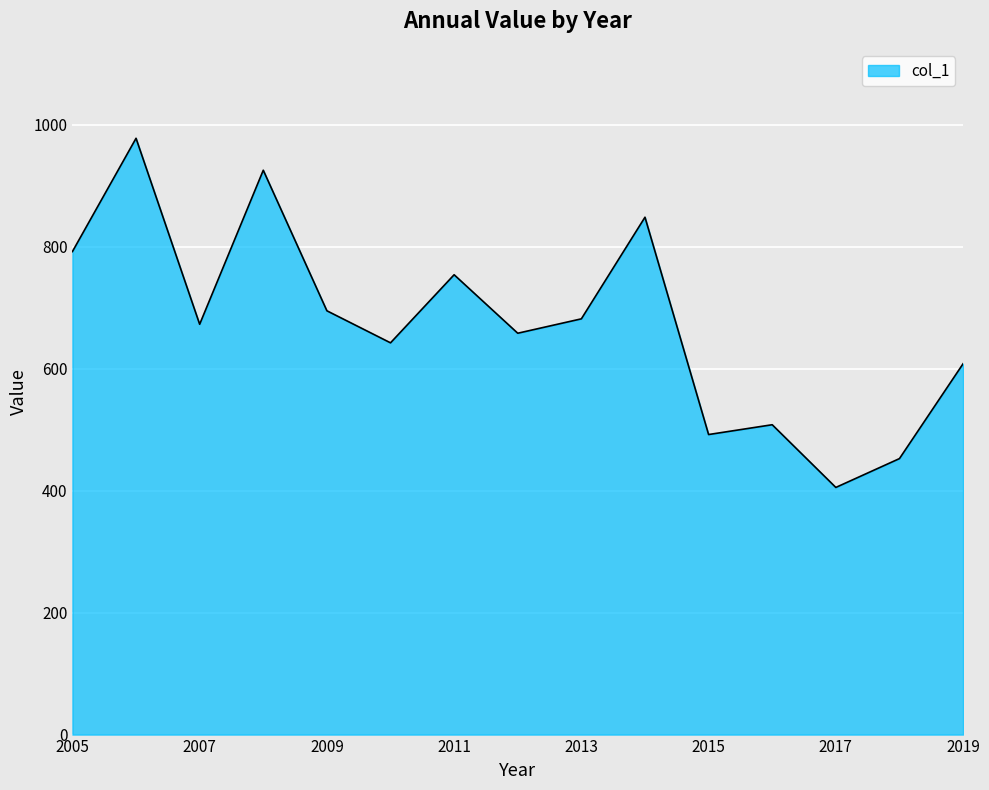

What is the maximum value shown in the chart?

978.0